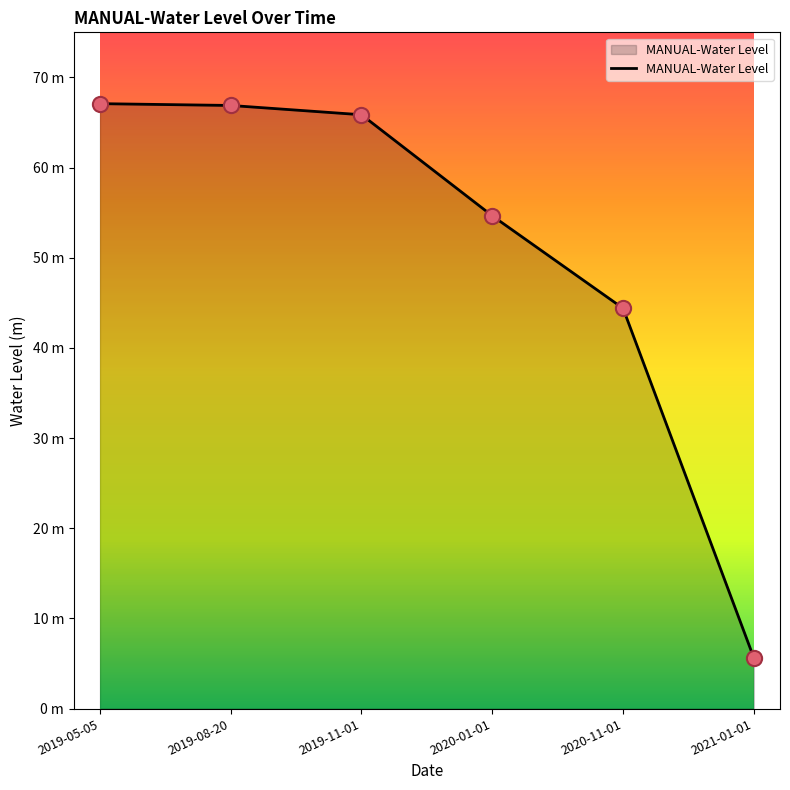

What is the change in value from 2019-11-01 to 2021-01-01?

-60.2